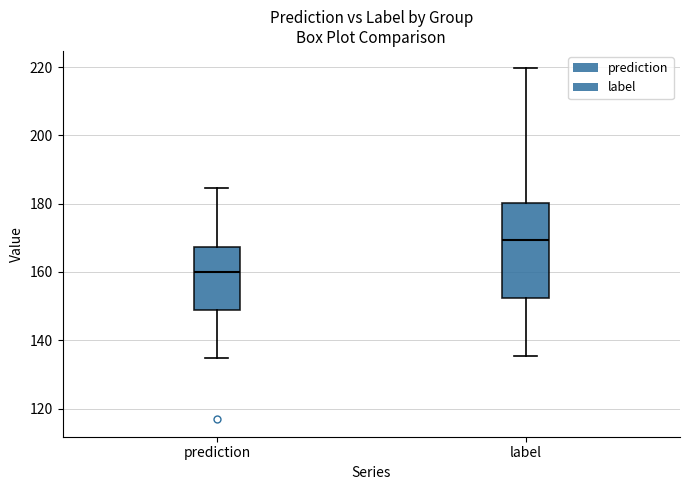

Comparing the boxes themselves (not the whiskers), which one is the tallest?

label